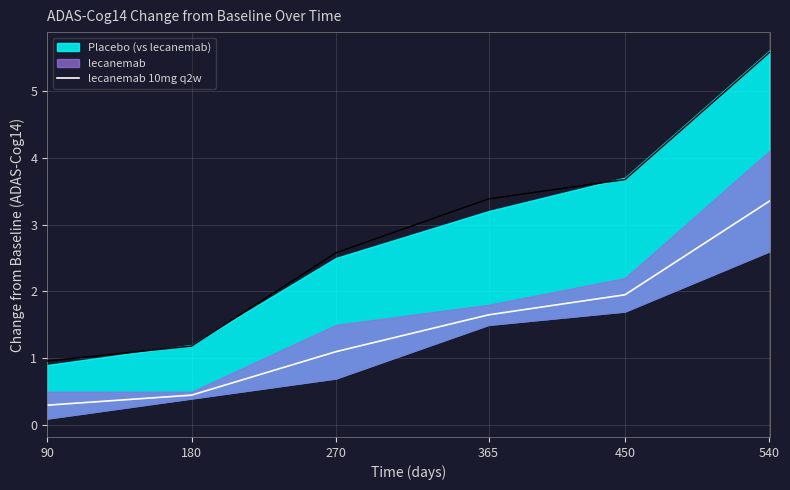

Where is the data nearest to the value 1?

270